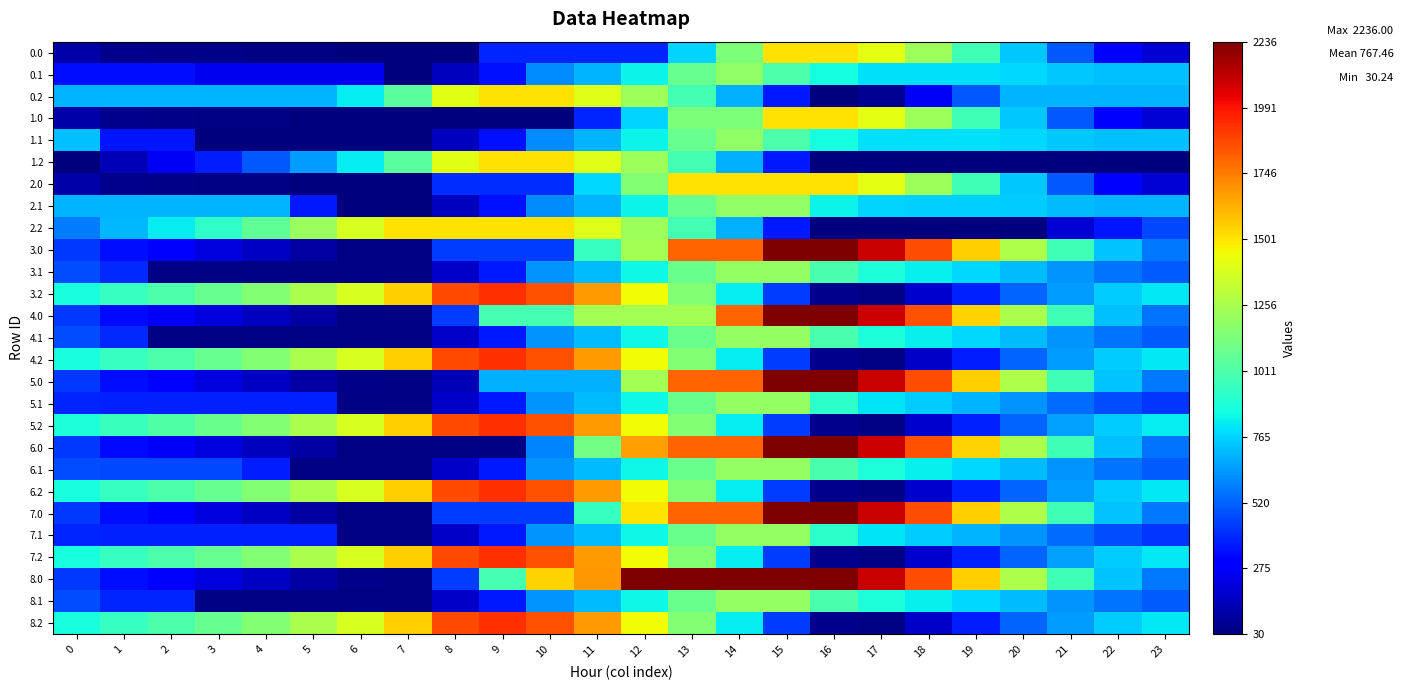

At which category does the chart reach its minimum across all series?

7